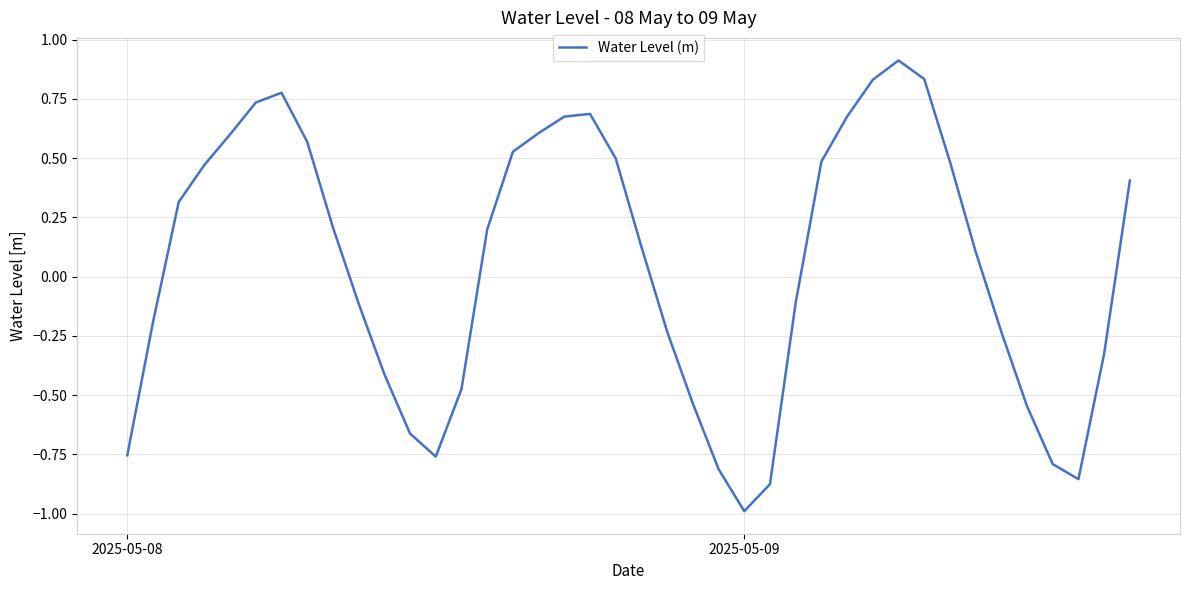

What is the maximum value shown in the chart?

0.9